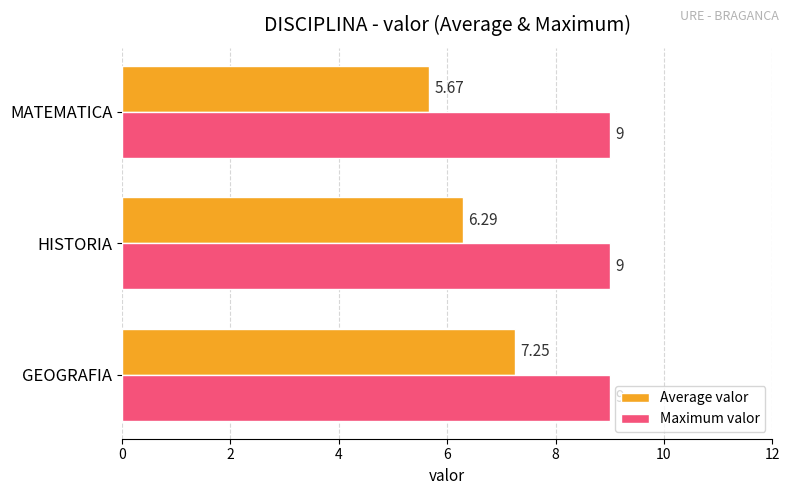

Is the value of Average valor at MATEMATICA greater than the value of Maximum valor at GEOGRAFIA?

No